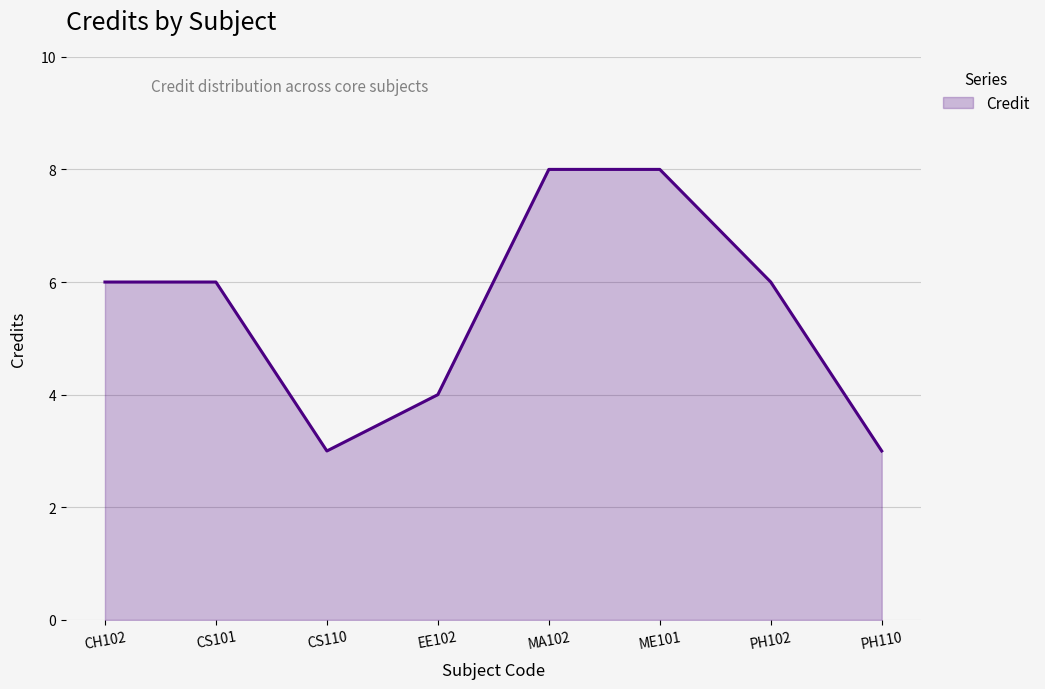

How many values are between 4 and 8?

6